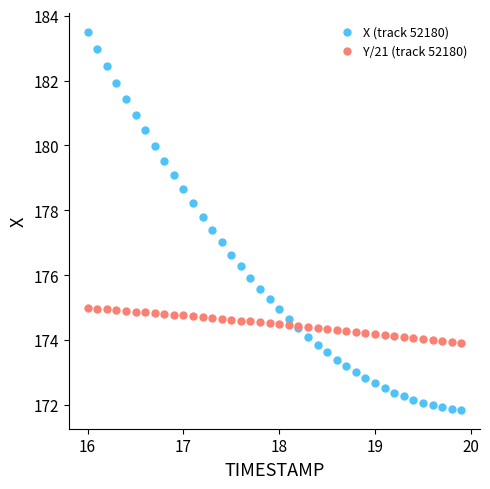

What are all the series names shown in the legend?

X (track 52180), Y/21 (track 52180)